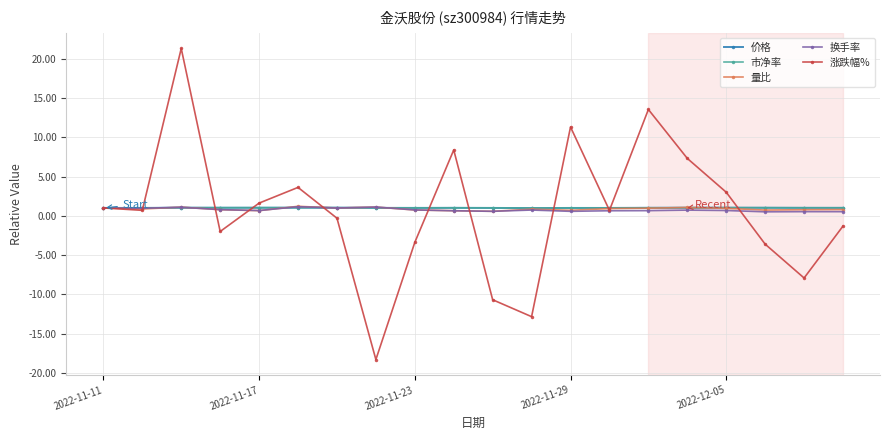

Which series has the largest range (max minus min)?

涨跌幅%